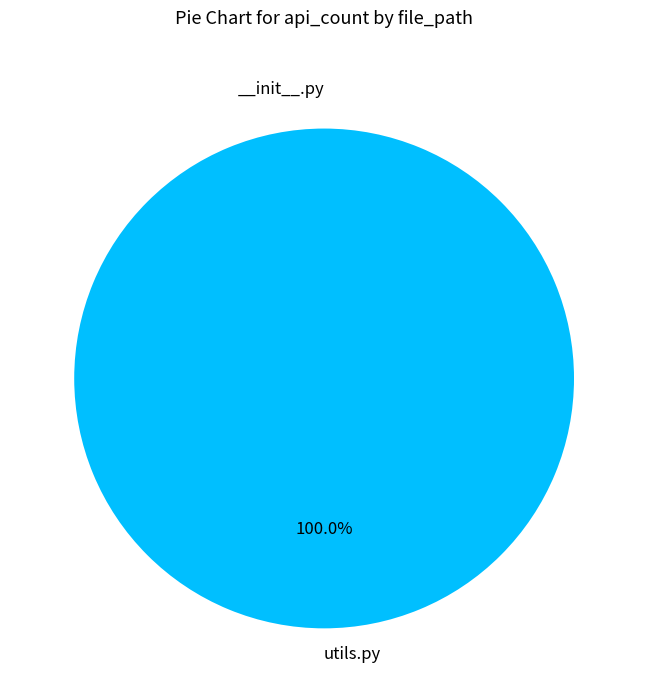

To the nearest percent, what is the average slice percentage?

50%